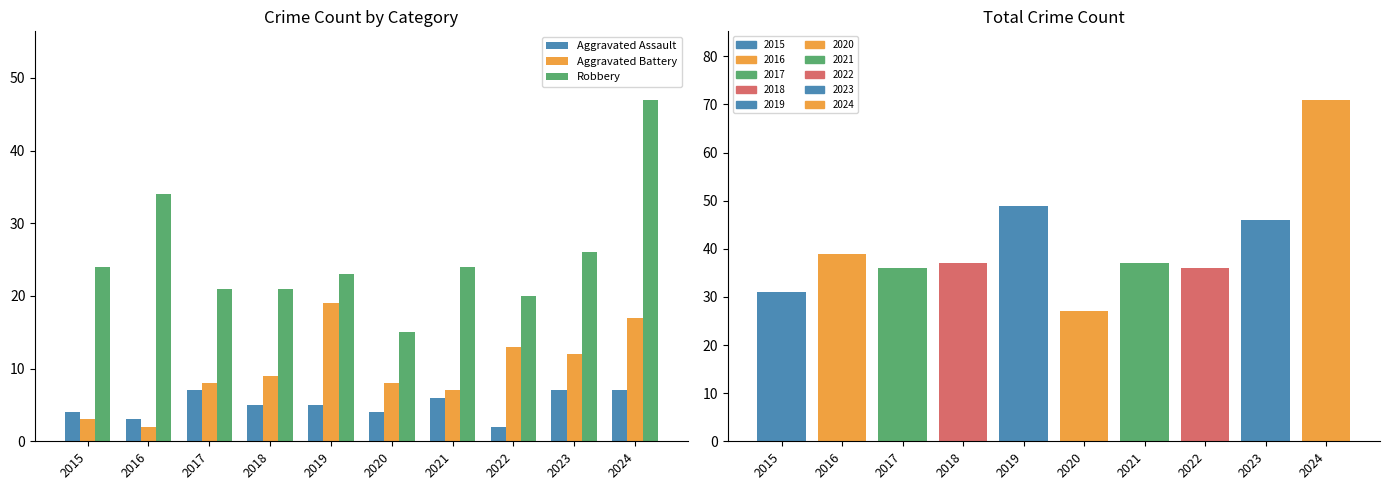

At which label does Aggravated Battery first exceed 9?

2019